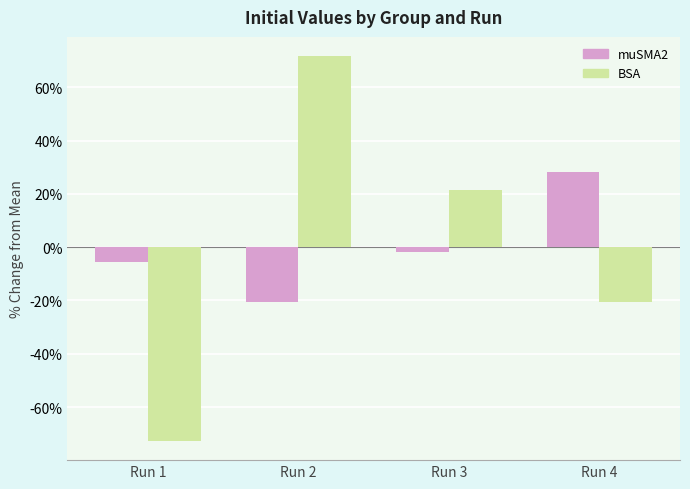

Count the number of categories in the chart.

4